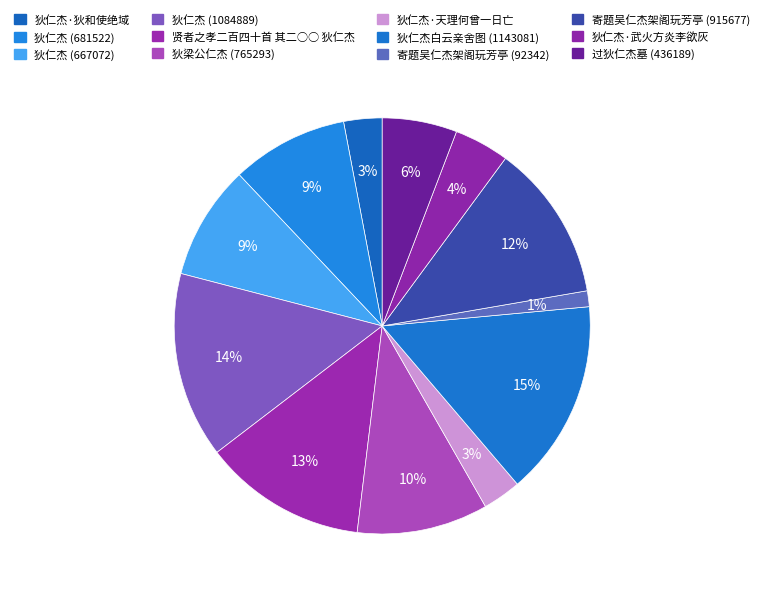

Does 狄仁杰白云亲舍图 (1143081) represent more than half of the total?

No